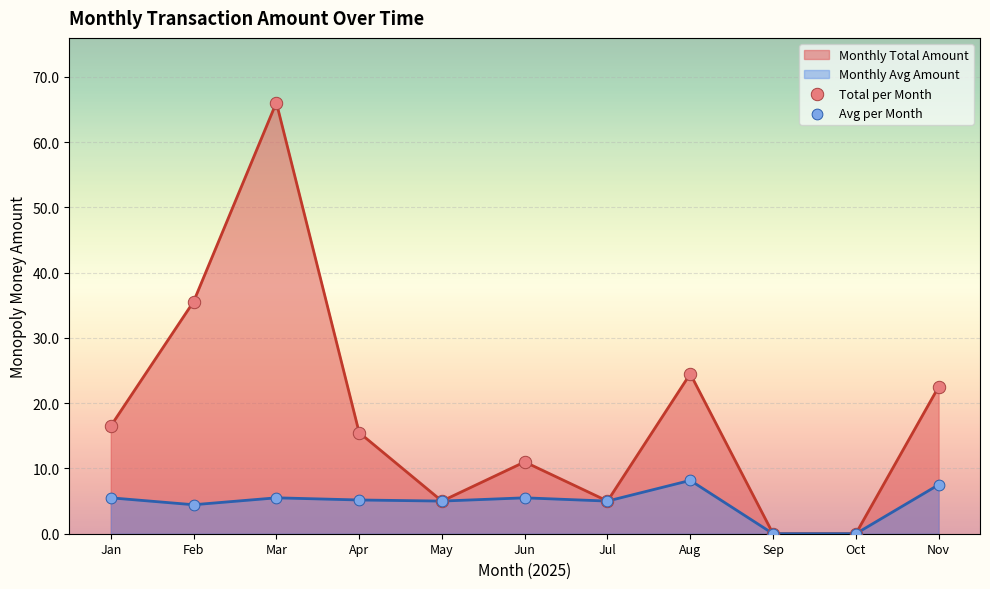

At which category is the sum across all series the highest?

Mar